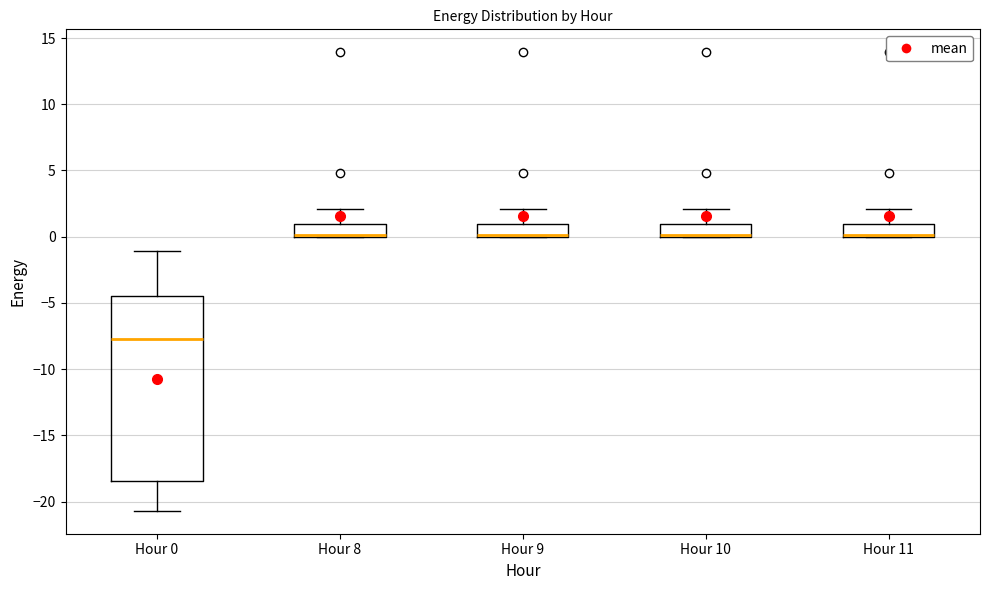

Reading left to right, read every box against the y-axis: the position of its median line, the range the box covers, and the ends of its whiskers. The values are not printed on the chart, so give them approximately, as read against the axis.

Hour 0: median -7.5, box -18.5 to -4.5, whiskers -20.5 to -1.0
Hour 8: median 0.0 (just above the box's lower edge), box 0.0 to 1.0, whiskers 0.0 to 2.0
Hour 9: median 0.0 (just above the box's lower edge), box 0.0 to 1.0, whiskers 0.0 to 2.0
Hour 10: median 0.0 (just above the box's lower edge), box 0.0 to 1.0, whiskers 0.0 to 2.0
Hour 11: median 0.0 (just above the box's lower edge), box 0.0 to 1.0, whiskers 0.0 to 2.0